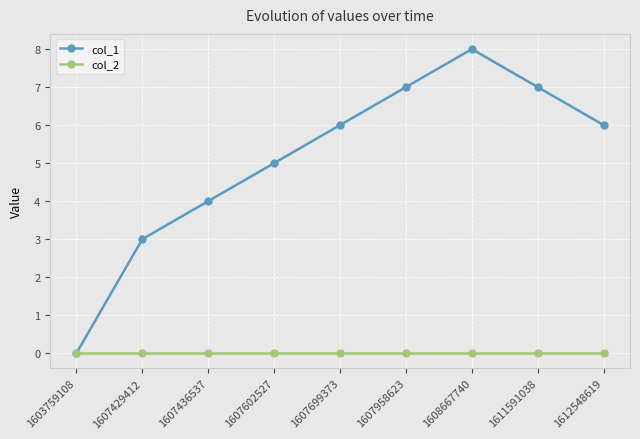

How many col_1 values are between 4 and 7?

6